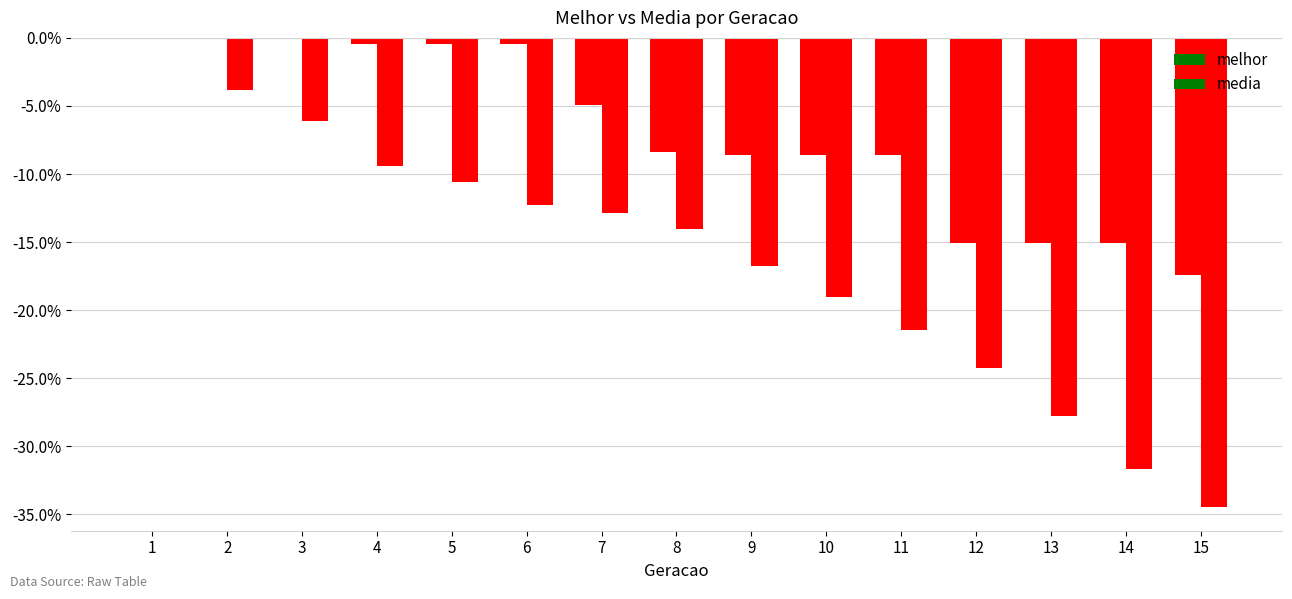

At which label does melhor first exceed -8?

1